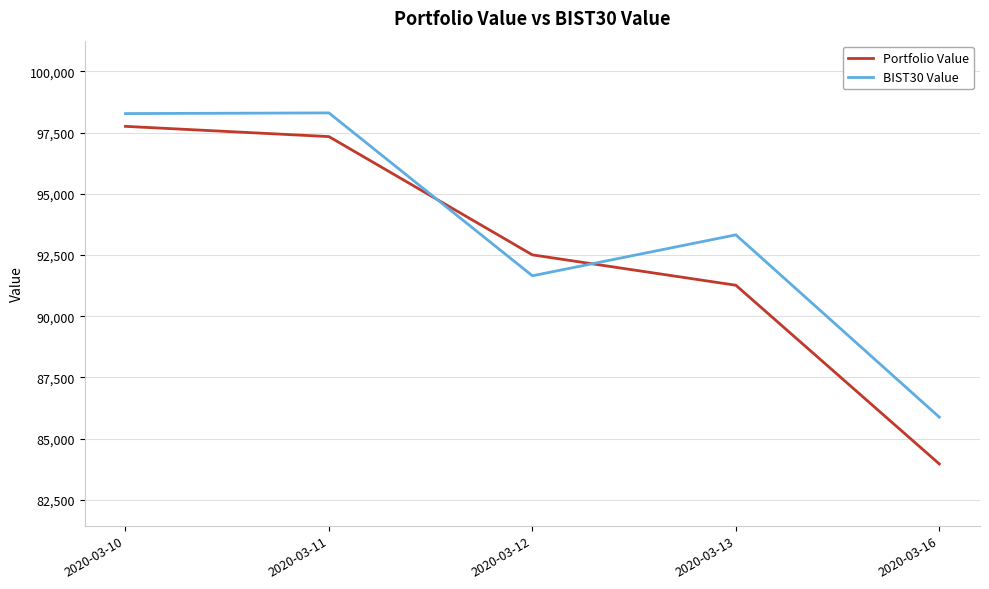

The Portfolio Value series shows 97751.6 at 2020-03-10. True or false?

True